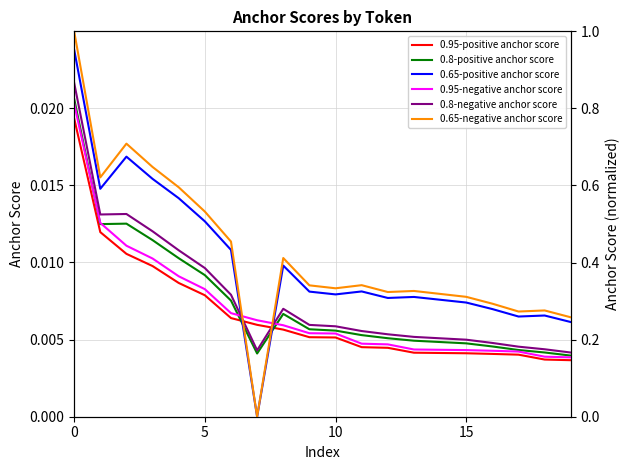

How many lines are shown in the chart?

6